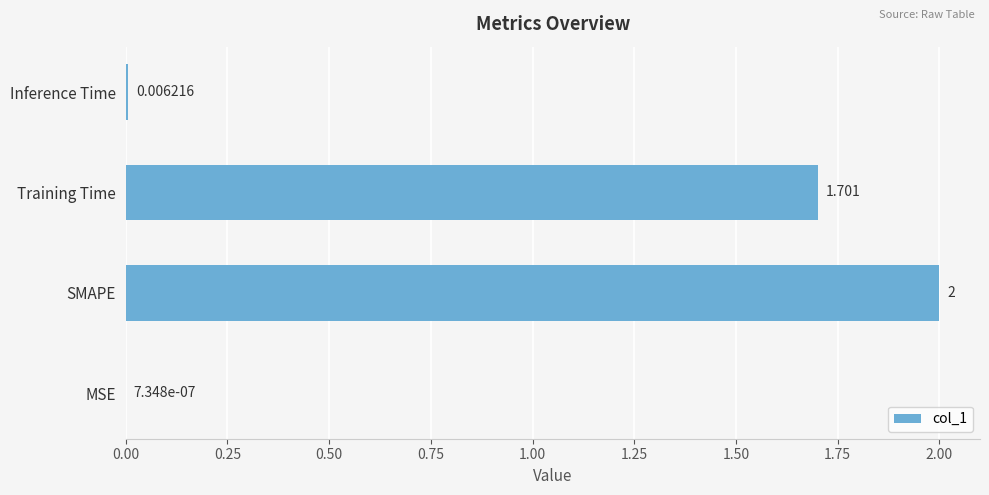

Which has a higher value, MSE or Training Time?

Training Time